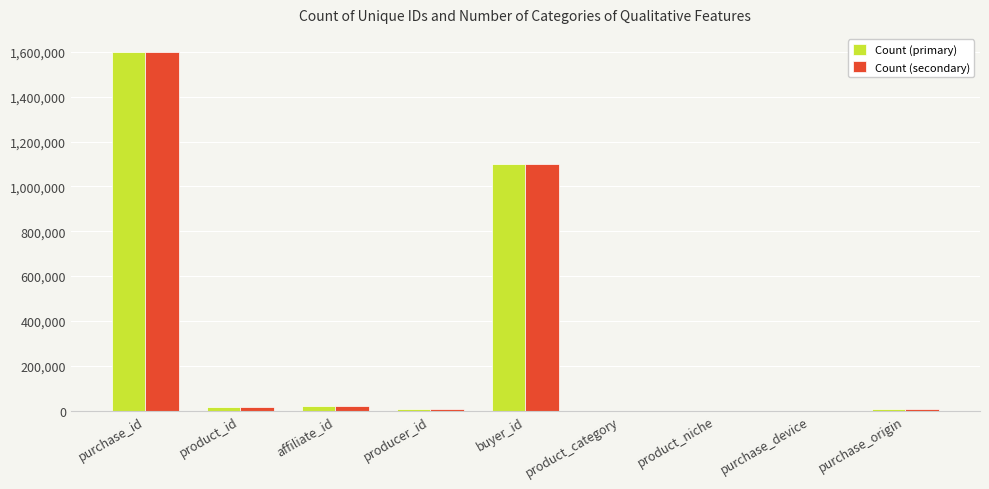

What is the sum of all Count (secondary) values?

2758970